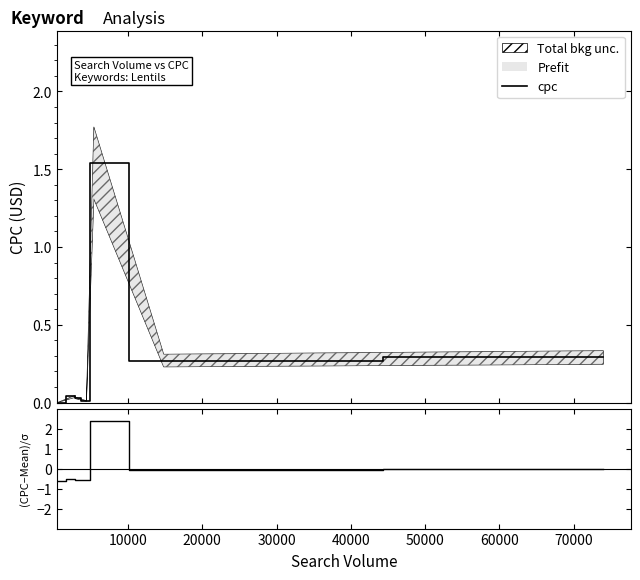

After their last crossing, which series has the higher values: (CPC-Mean)/σ or cpc?

cpc